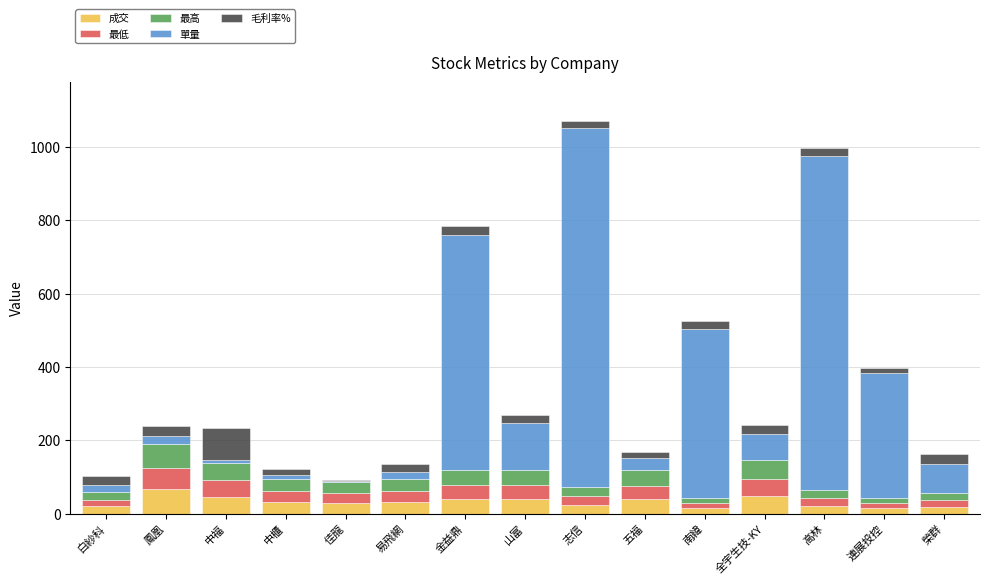

What is the highest value of the 成交 series?

66.0